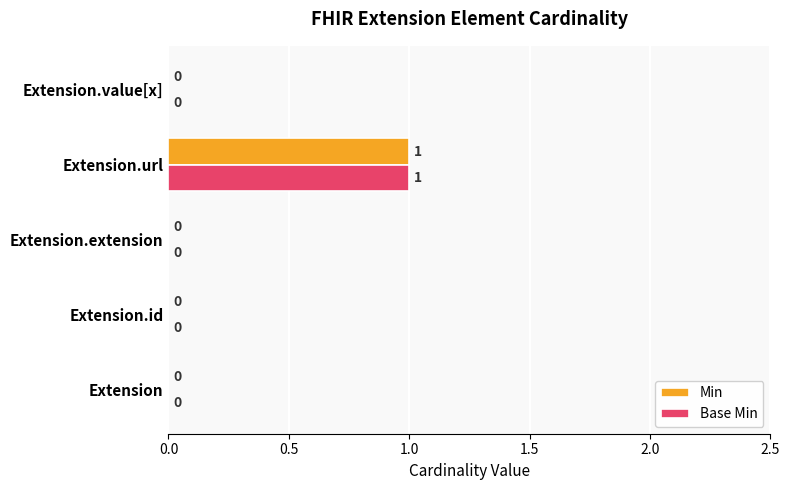

The Min series shows 0 at Extension.url. True or false?

False